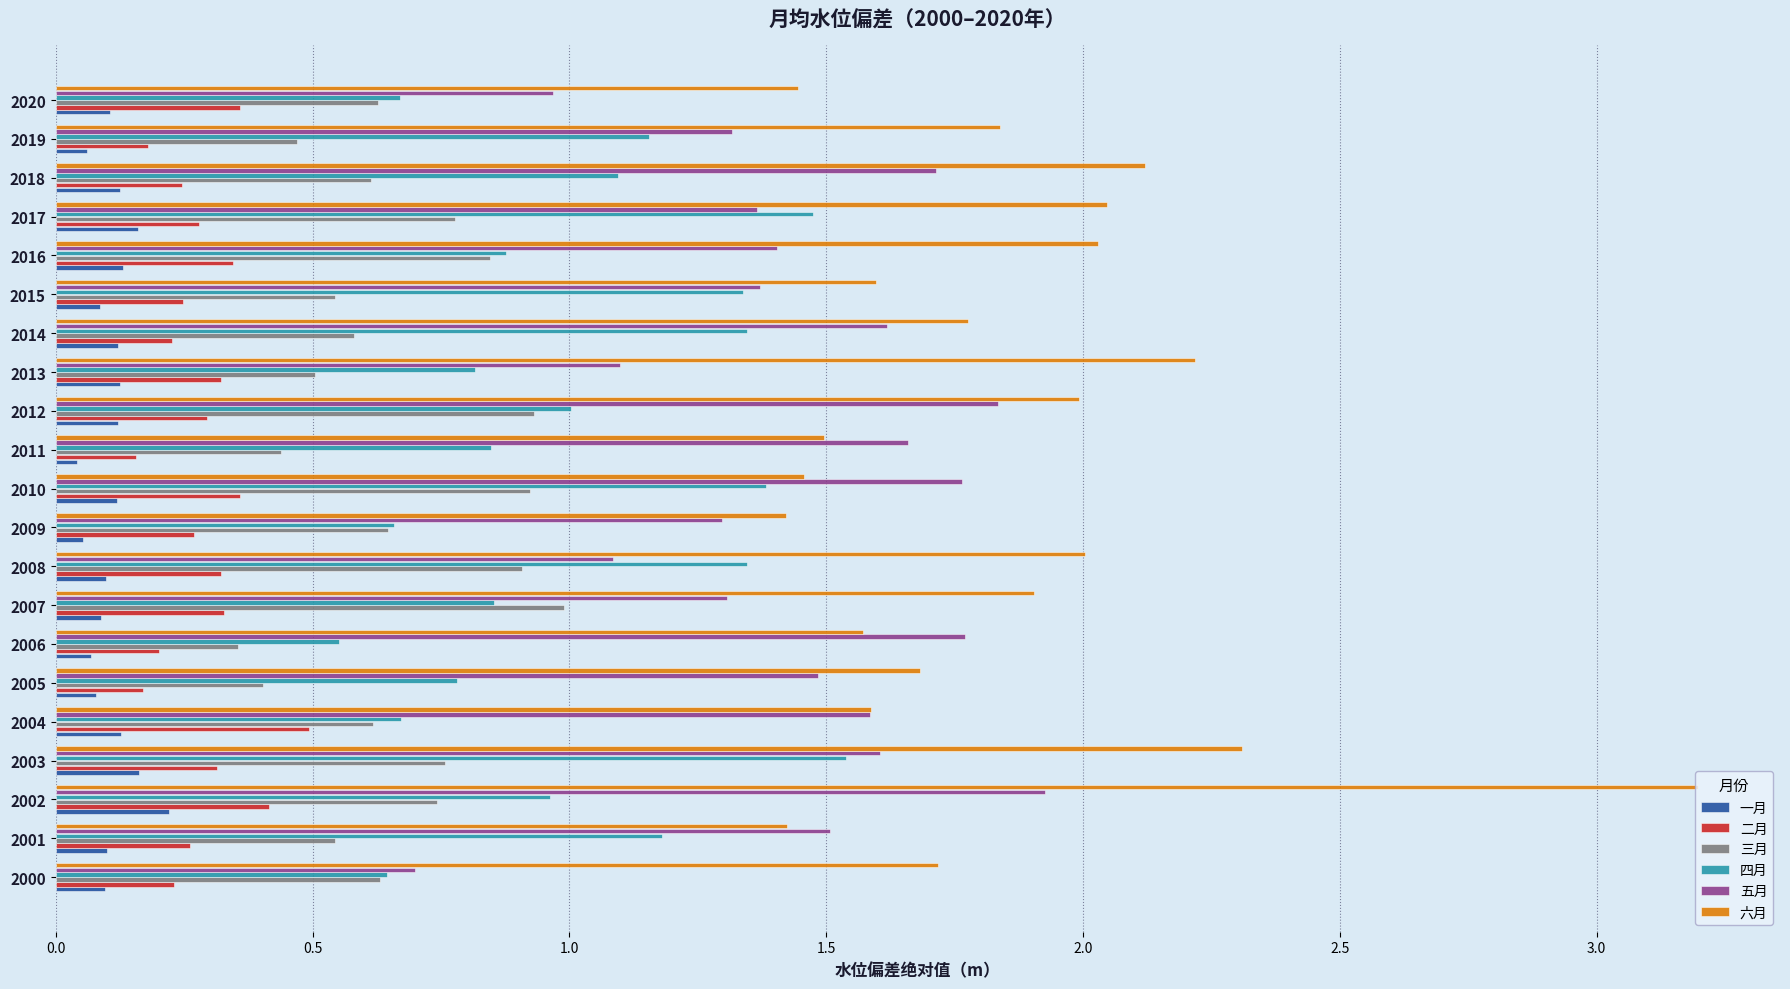

What is the difference between the highest and lowest values at 2002?

3.0